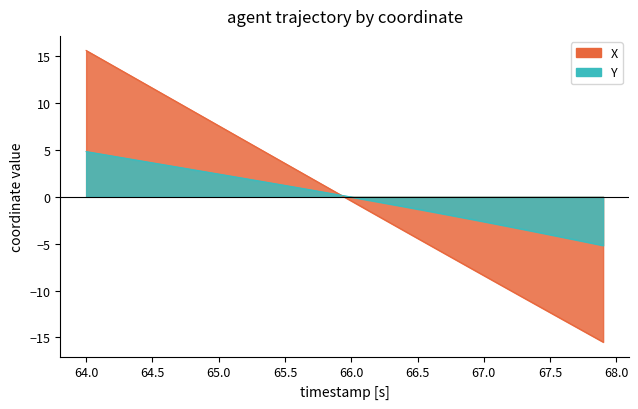

True or false: X and Y intersect in this chart.

True